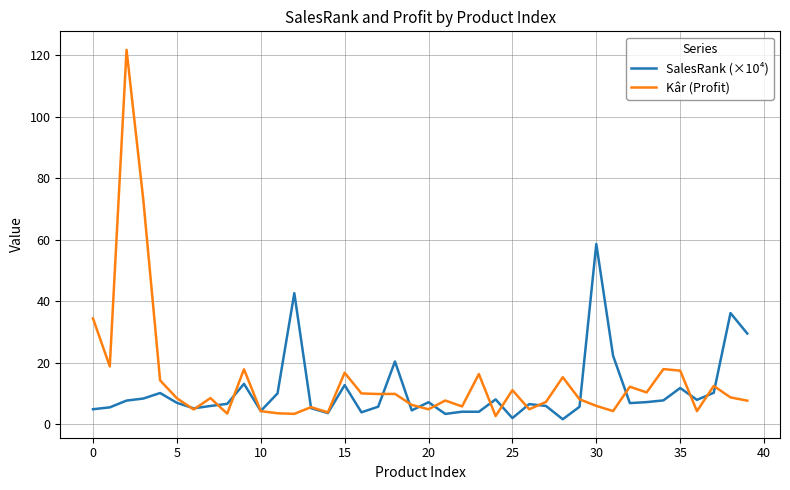

Which series has the widest spread of values?

Kâr (Profit)